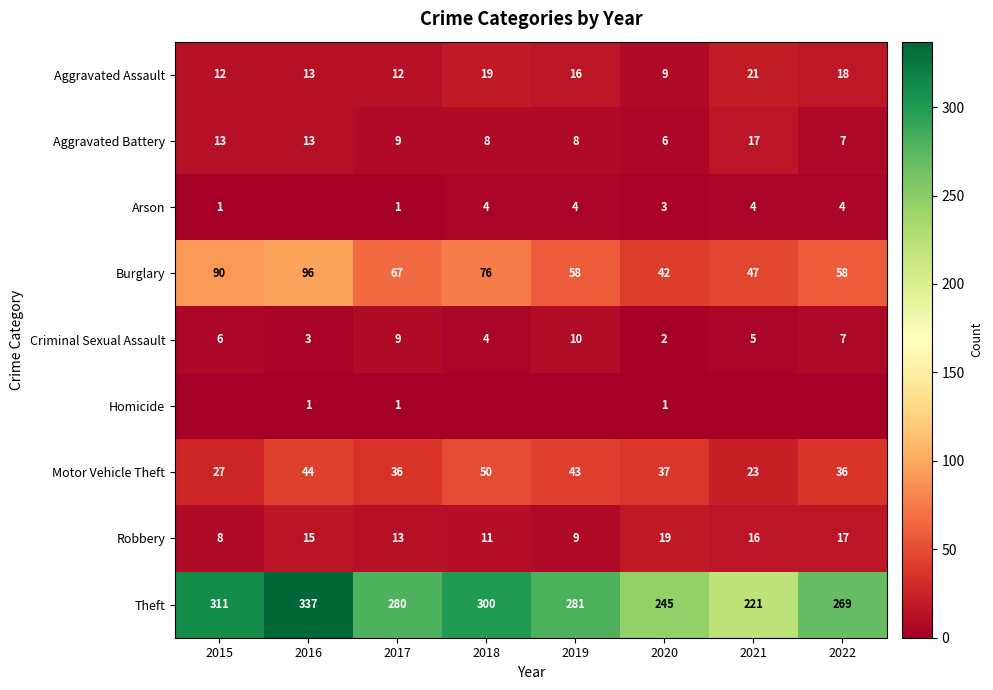

The Robbery series shows 19 at 2020. True or false?

True